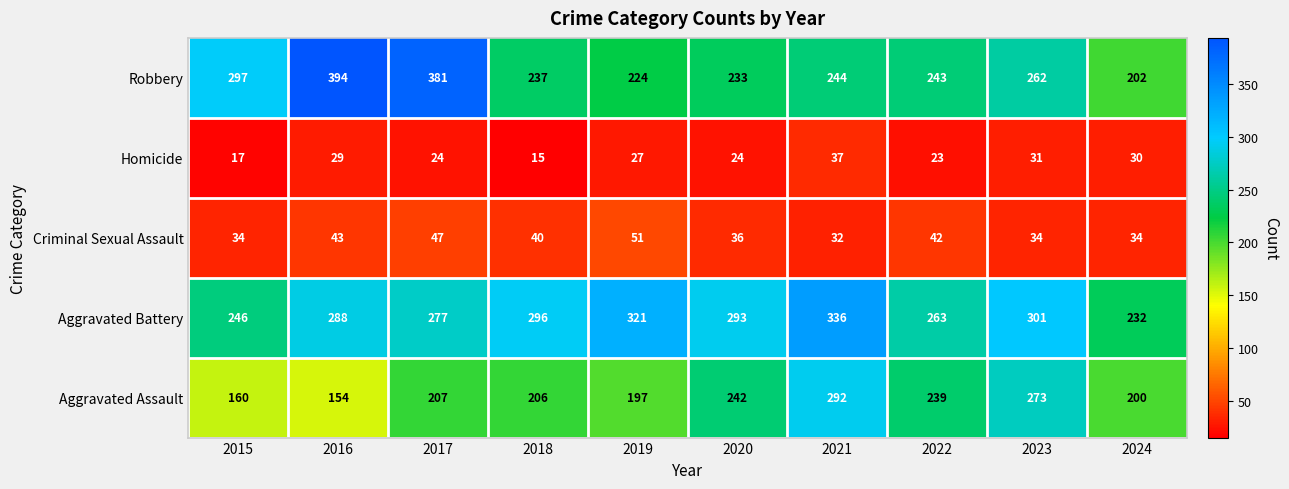

At 2023, list the series in order from smallest to largest.

Homicide, Criminal Sexual Assault, Robbery, Aggravated Assault, Aggravated Battery